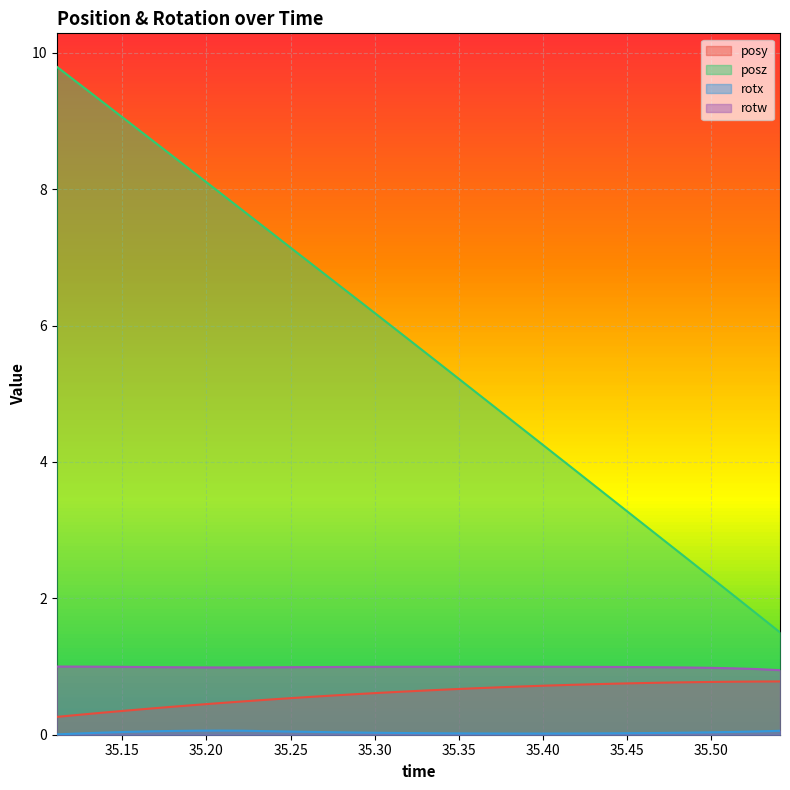

Is it true that rotx equals 0.0 at 35.38843?

True